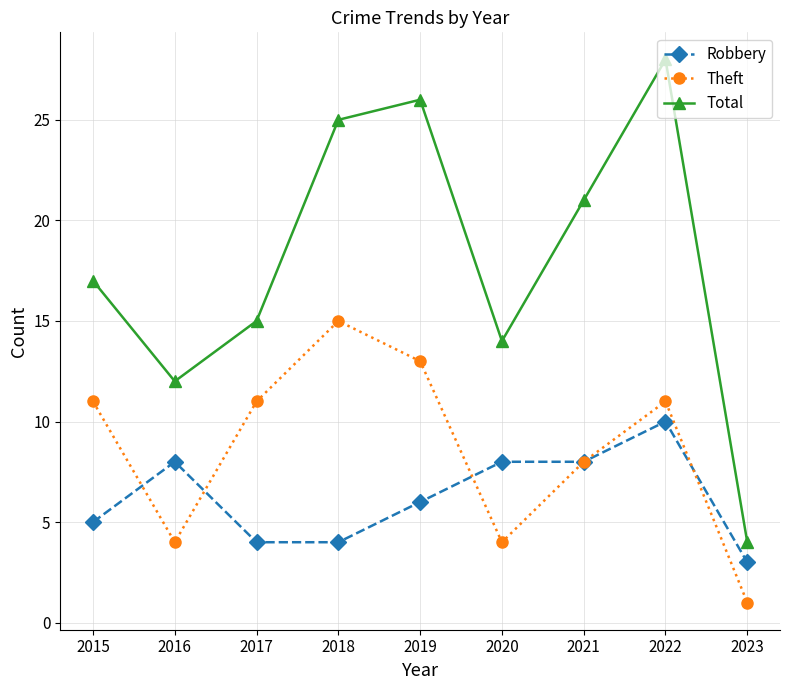

Count the number of data series in this chart.

3